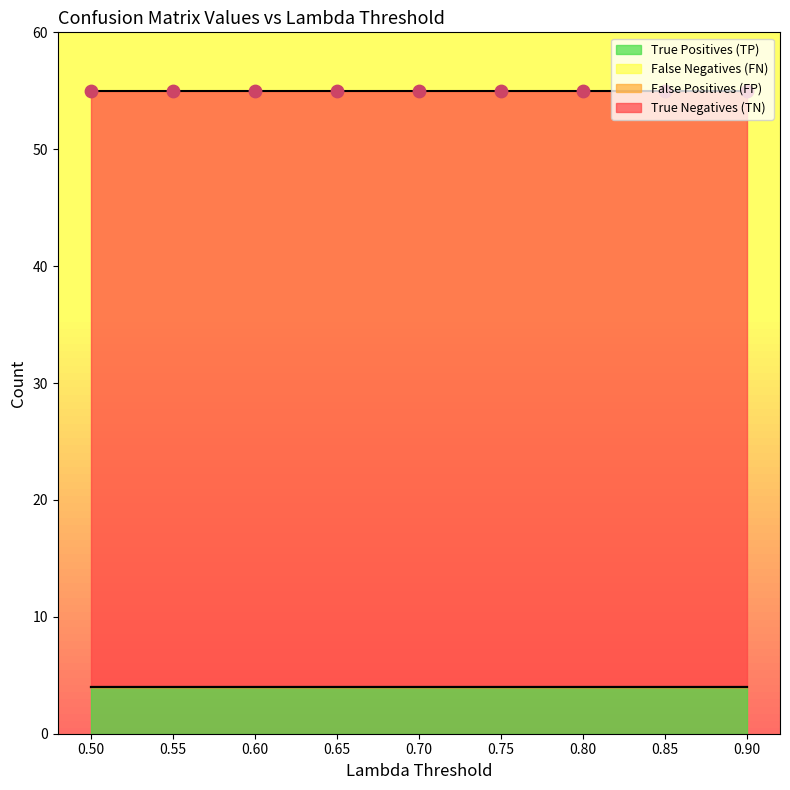

At which category is the sum across all series the highest?

0.5